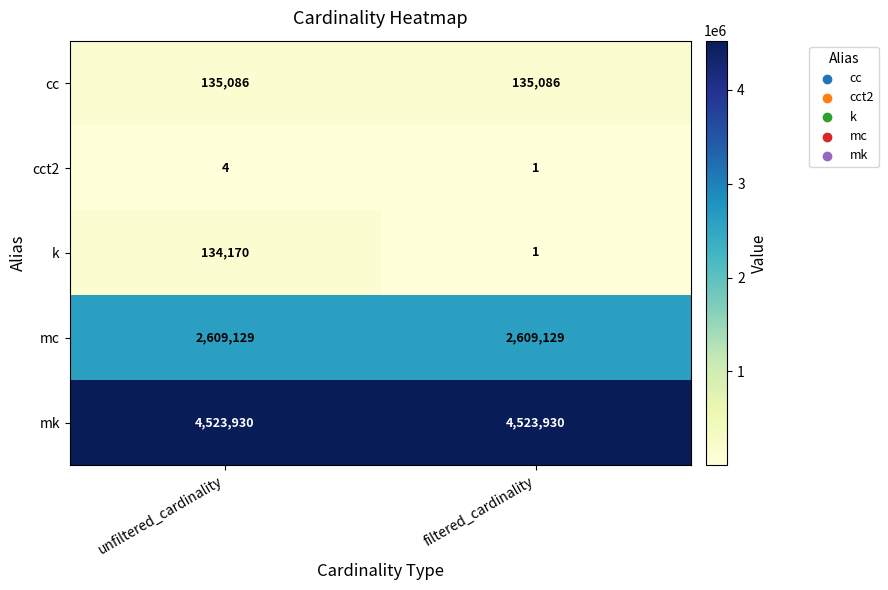

The k series shows 2 at filtered_cardinality. True or false?

False